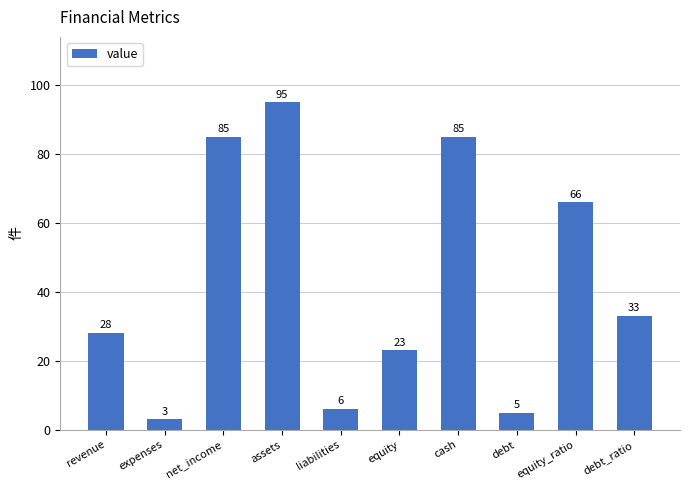

Between debt_ratio and equity_ratio, which is larger?

equity_ratio